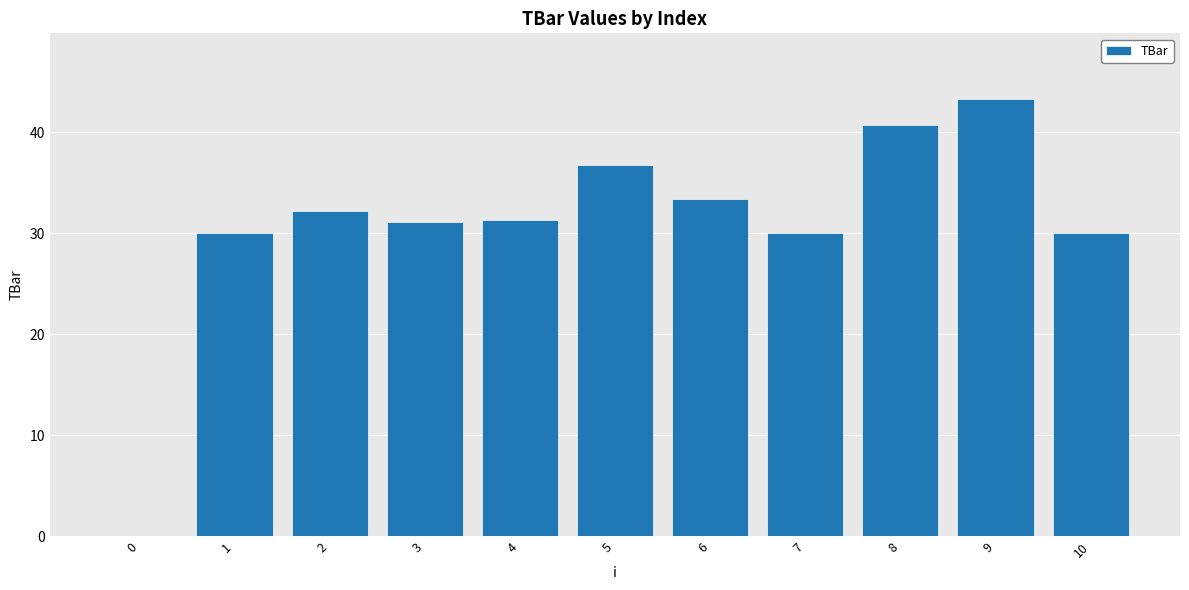

Which has a higher value, 10 or 3?

3